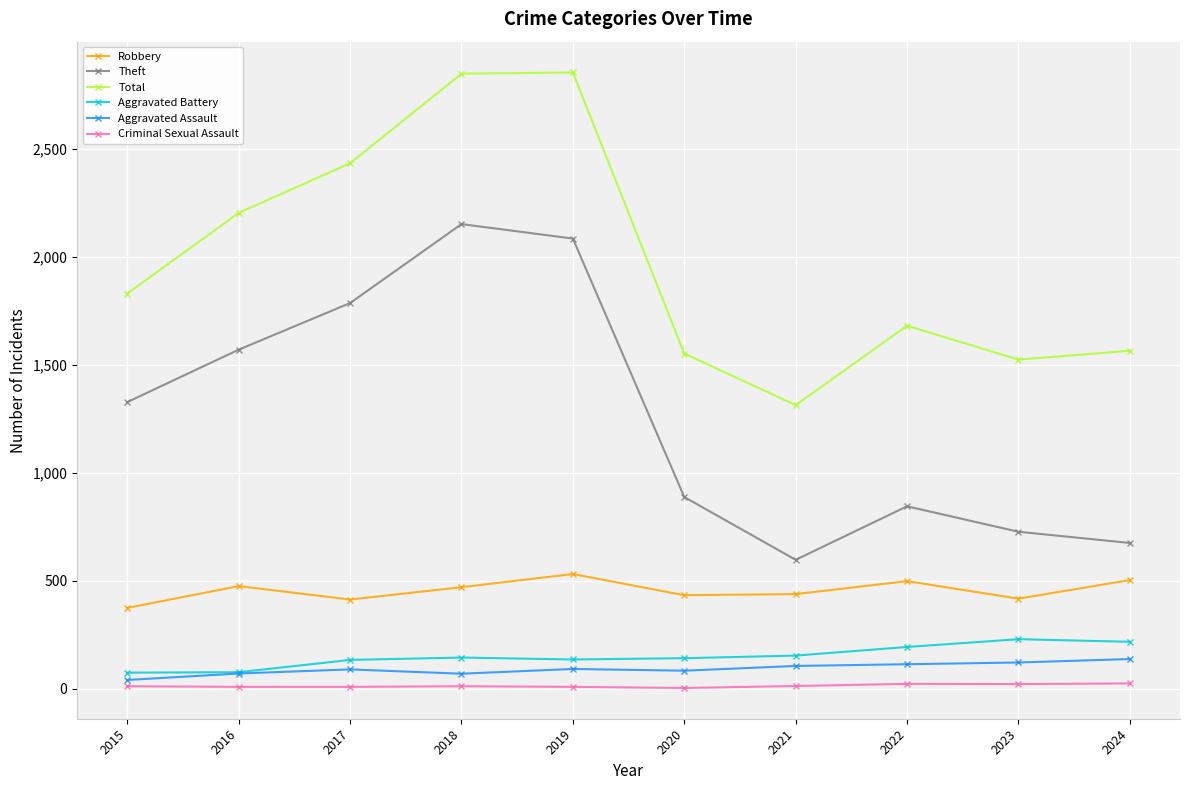

Is the value of Aggravated Assault at 2021 greater than the value of Total at 2017?

No